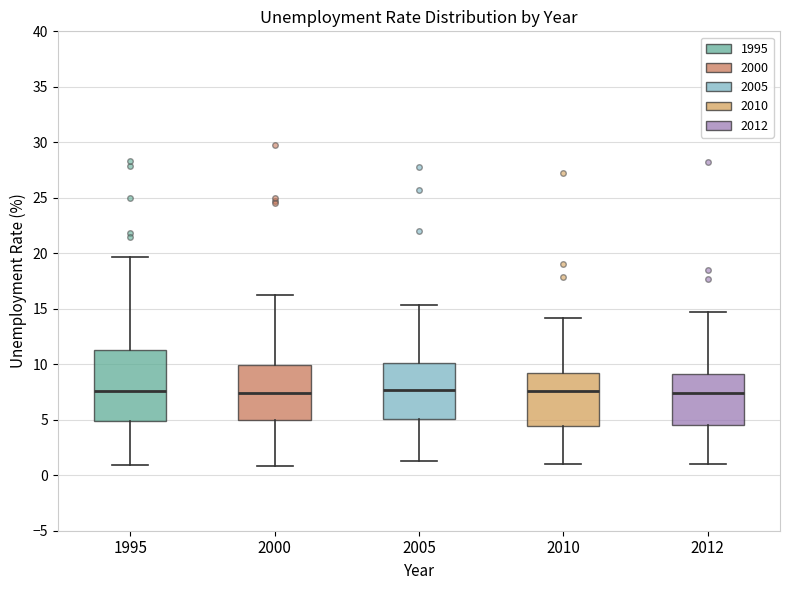

Where does the upper whisker of the box at x = 2012 end on the y-axis? The values are not printed on the chart, so give them approximately, as read against the axis.

14.5